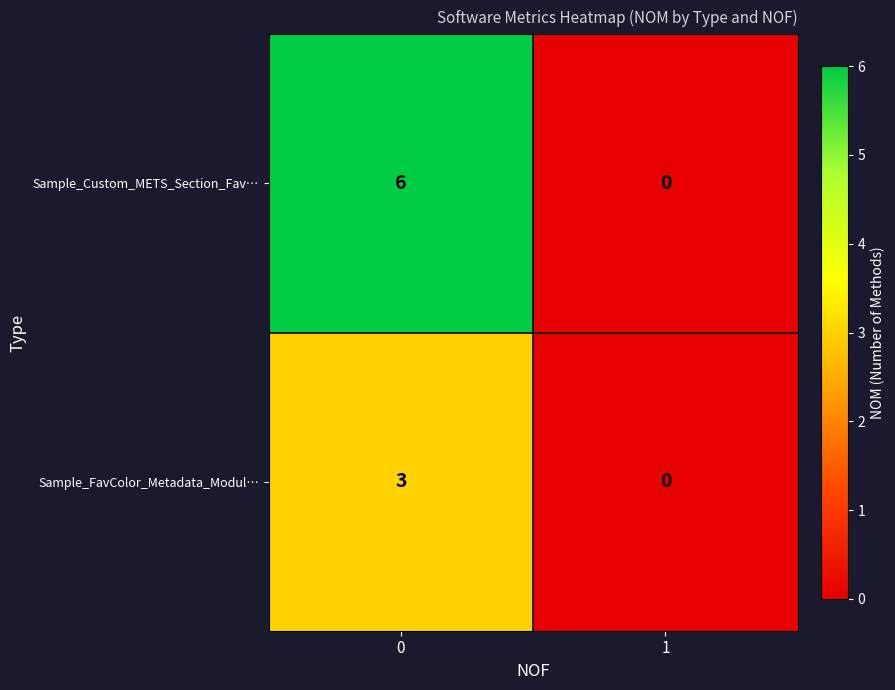

What is the maximum value for Sample_Custom_METS_Section_Fav…?

6